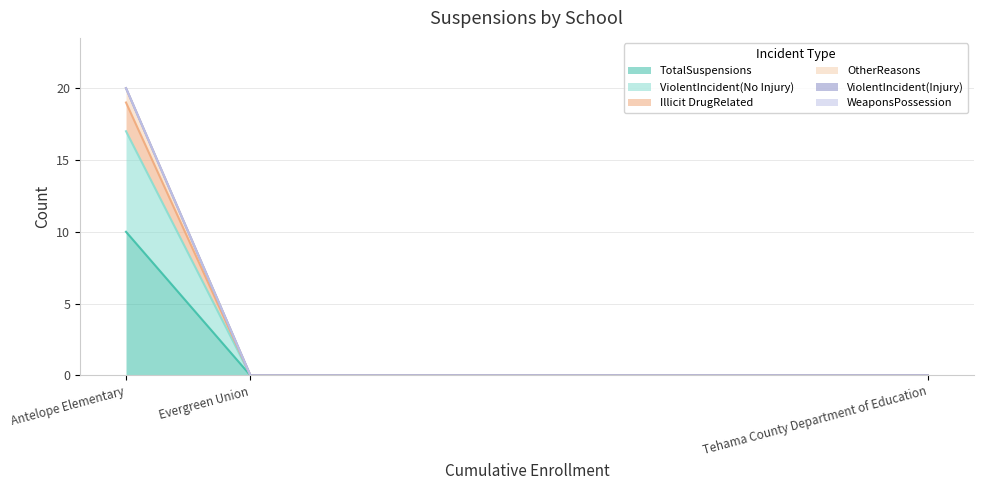

The Illicit DrugRelated series shows 0 at Tehama County Department of Education. True or false?

True